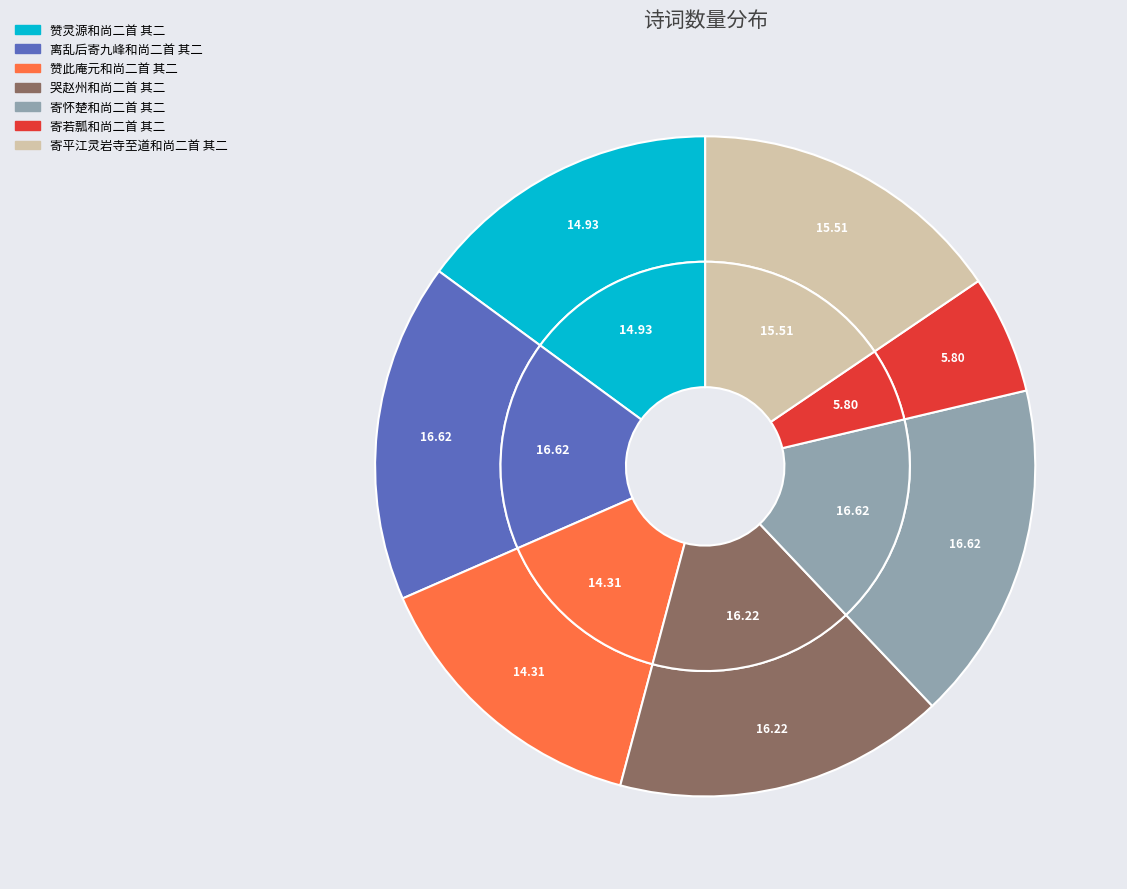

Between 离乱后寄九峰和尚二首 其二 and 寄若瓢和尚二首 其二, which is larger?

离乱后寄九峰和尚二首 其二